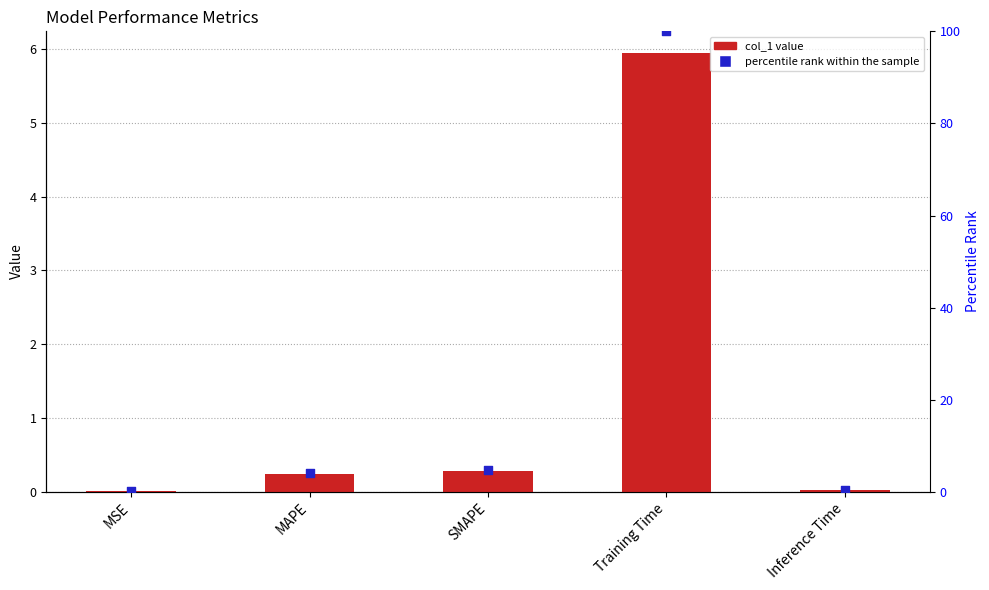

Is the value of percentile rank within the sample at MAPE greater than the value of col_1 at MSE?

Yes